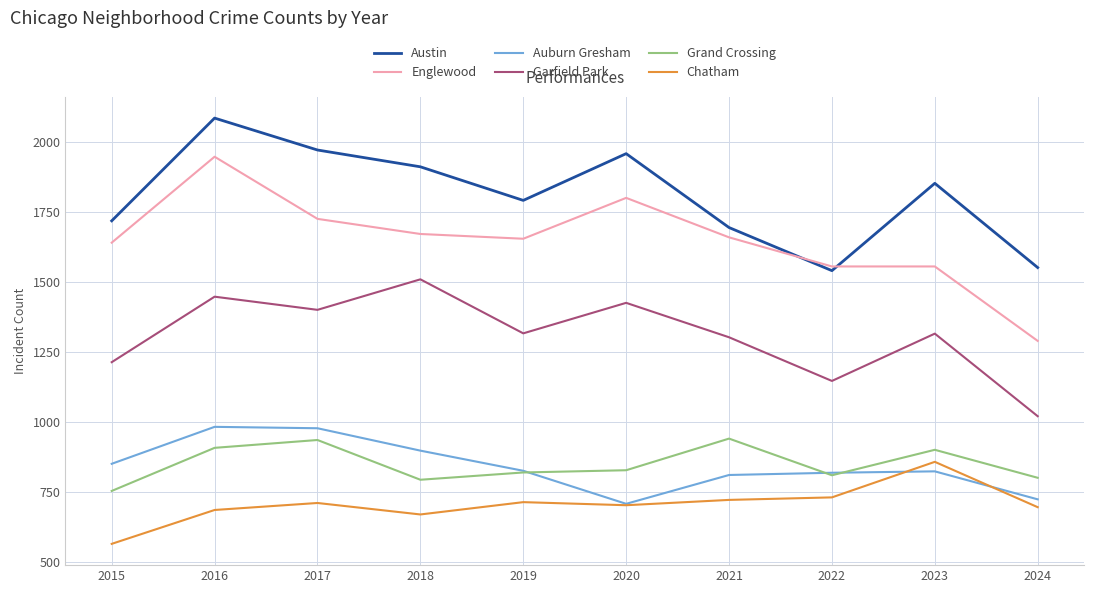

Does the chart display data point markers on the line(s)?

No